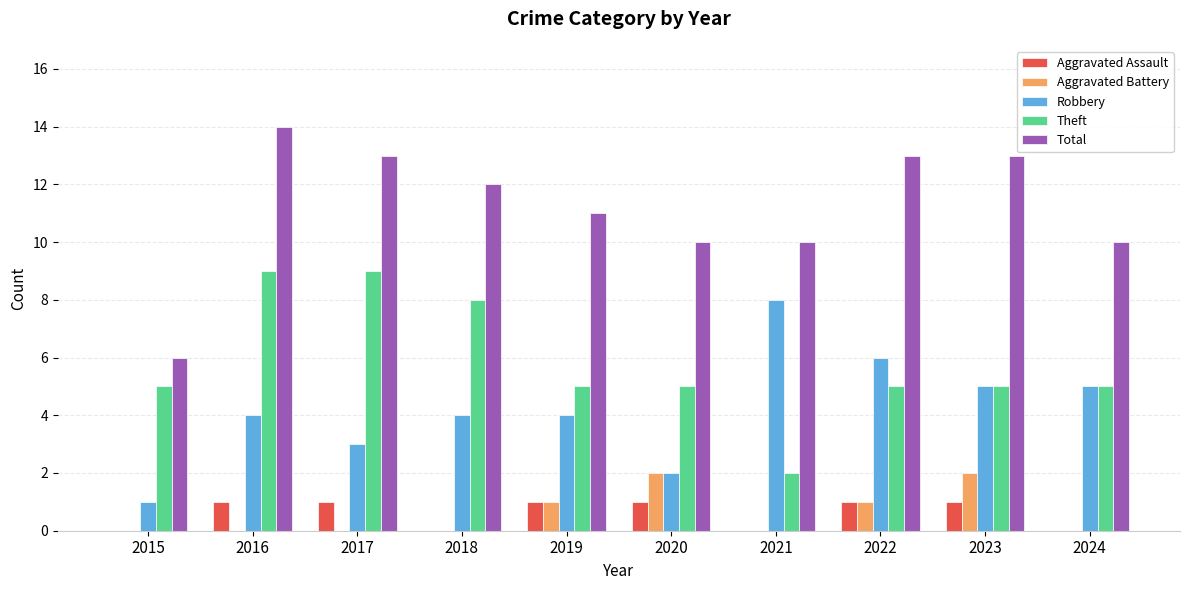

At which category is the sum across all series the highest?

2016